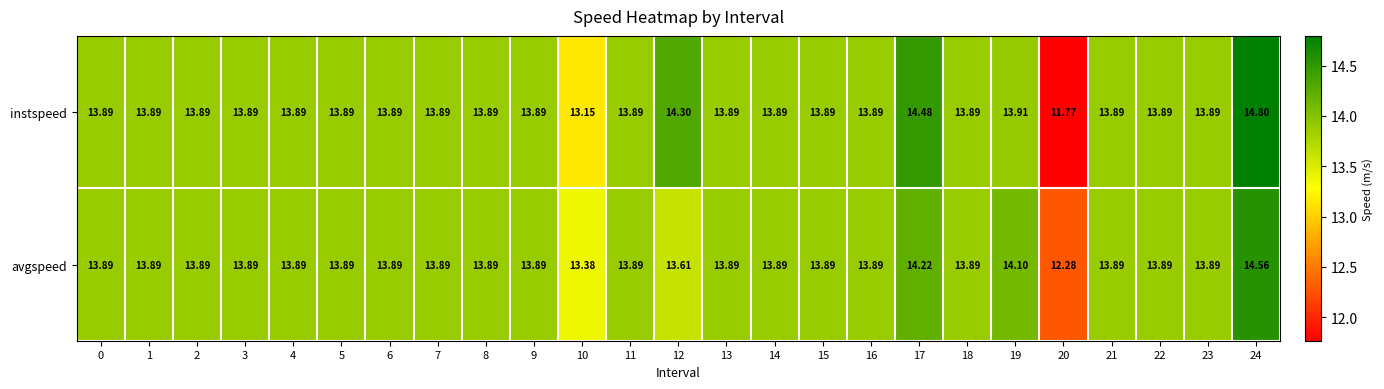

At 12, list the series in order from smallest to largest.

avgspeed, instspeed